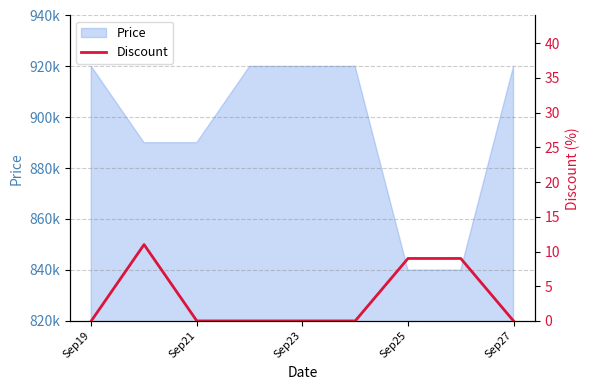

How many data points does each series have?

9